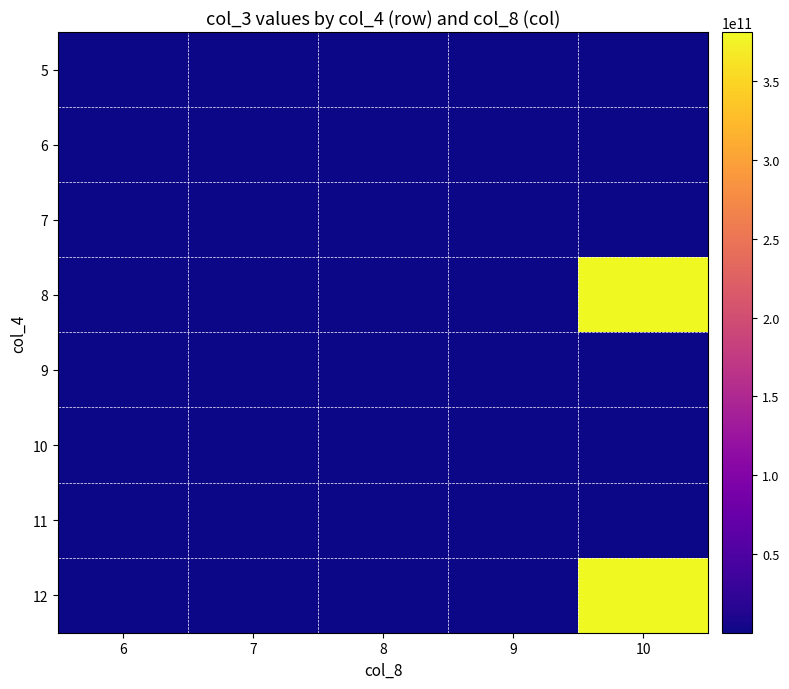

Reading left to right, what are all the values shown in this chart?

5: 6=204060576	7=221206296	8=47461352	9=148373672	10=206232648
6: 6=243068736	7=86008896	8=207976768	9=63719792	10=536976148
7: 6=97696888	7=88791832	8=57845984	9=148373672	10=206232648
8: 6=46017008	7=86008896	8=2401288	9=63719792	10=381173715232
9: 6=31791272	7=221206296	8=211990600	9=148373672	10=206232648
10: 6=165191088	7=88791832	8=68291160	9=206232648	10=536976148
11: 6=190040112	7=86008896	8=104020496	9=63719792	10=206232648
12: 6=218024552	7=88791832	8=63719792	9=148373672	10=381173715232